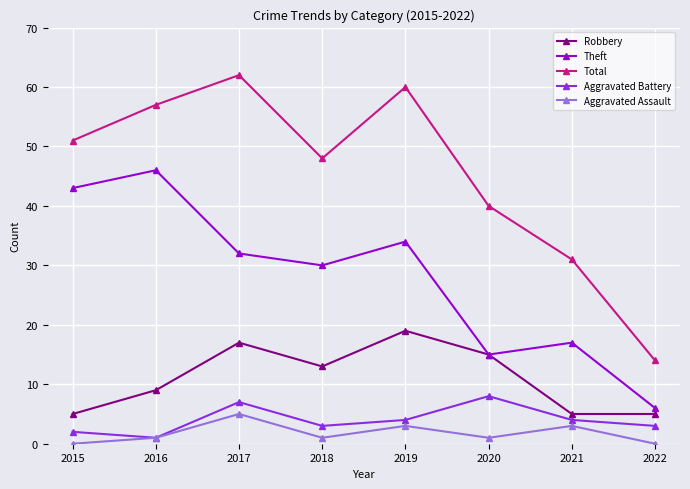

Which series has the largest range (max minus min)?

Total